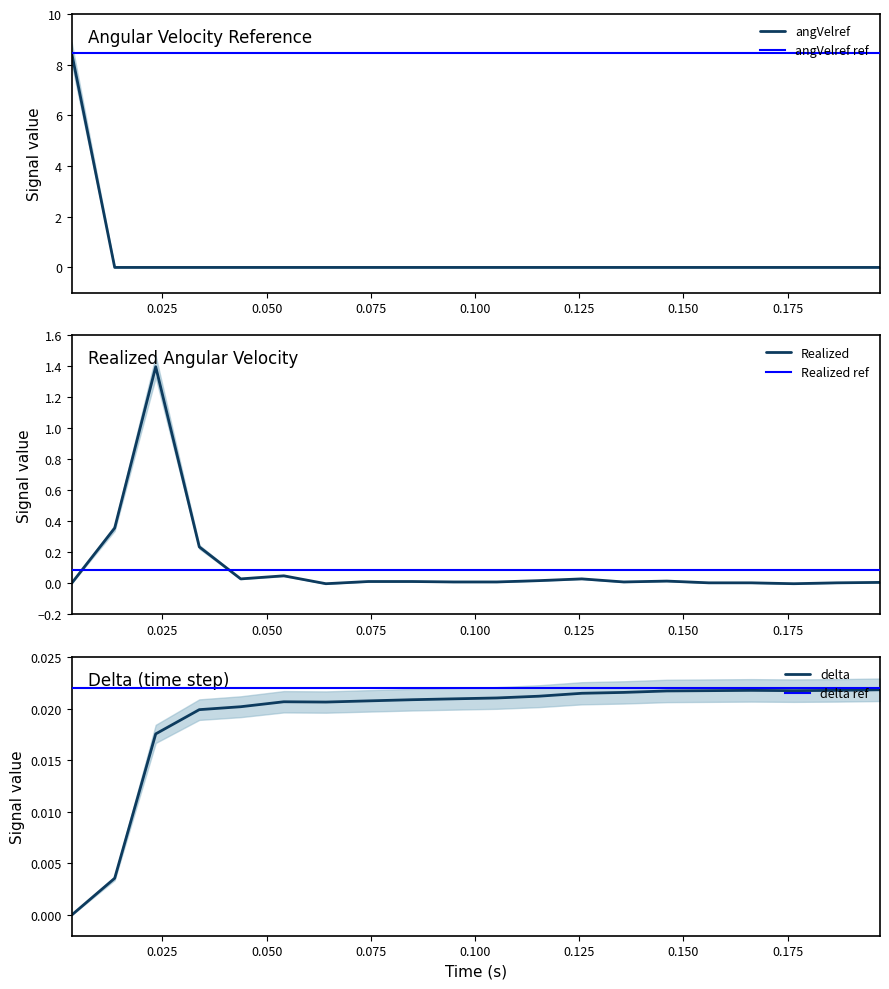

Which series has the largest total across all categories?

angVelref